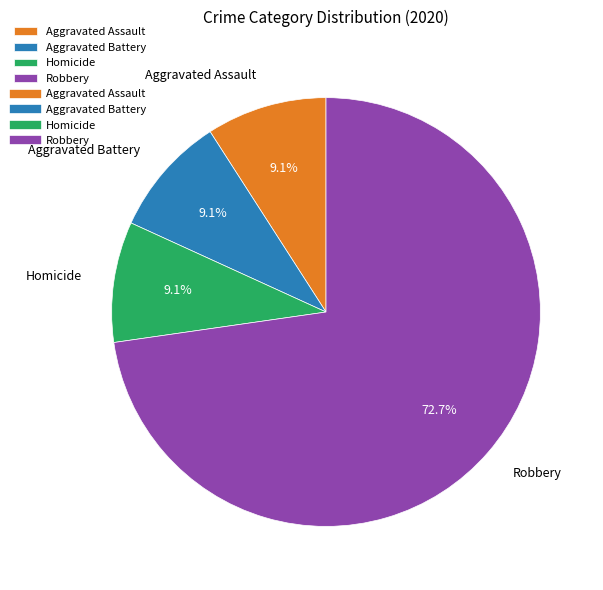

Does any single category account for the majority?

Yes